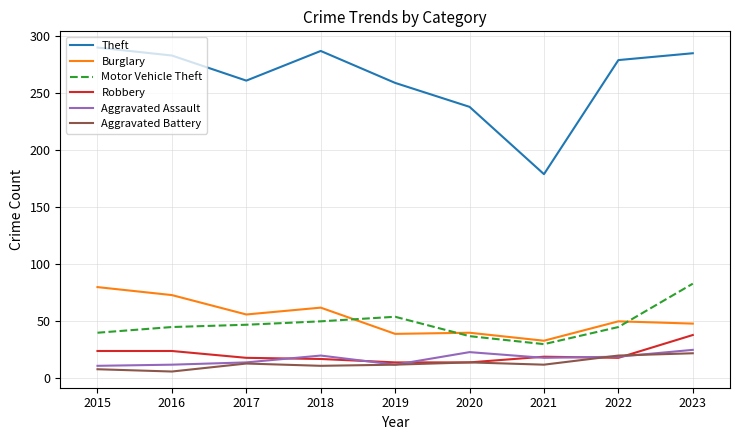

What is the average value of the Theft series?

262